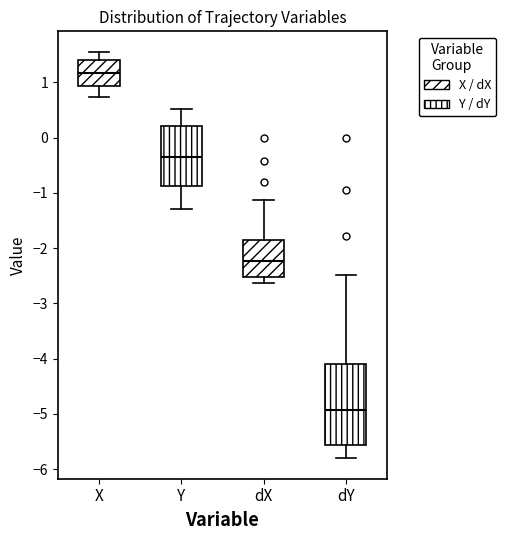

Which box has the lowest median line?

dY